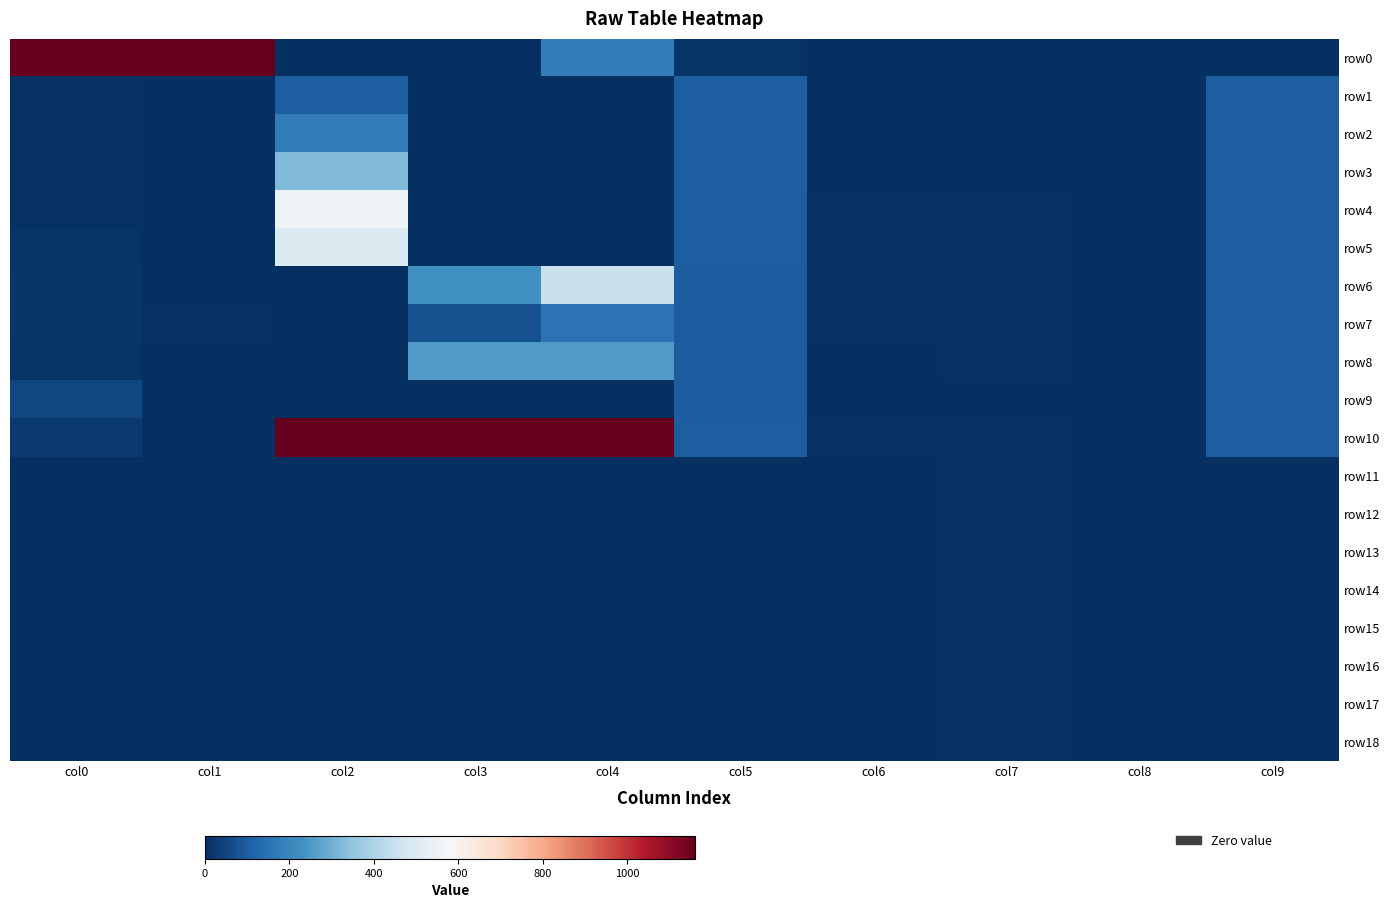

Rank the series by their maximum value, from lowest to highest.

row11, row12, row13, row14, row15, row16, row17, row18, row1, row9, row7, row2, row8, row3, row6, row5, row4, row10, row0